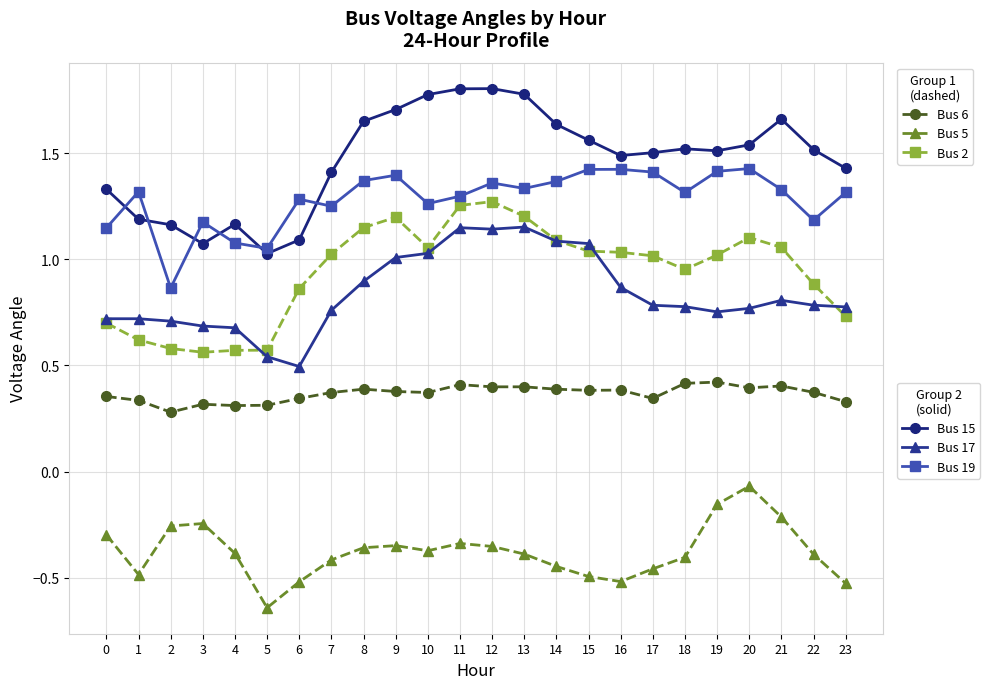

What is the difference between the highest and lowest values at 14?

2.1